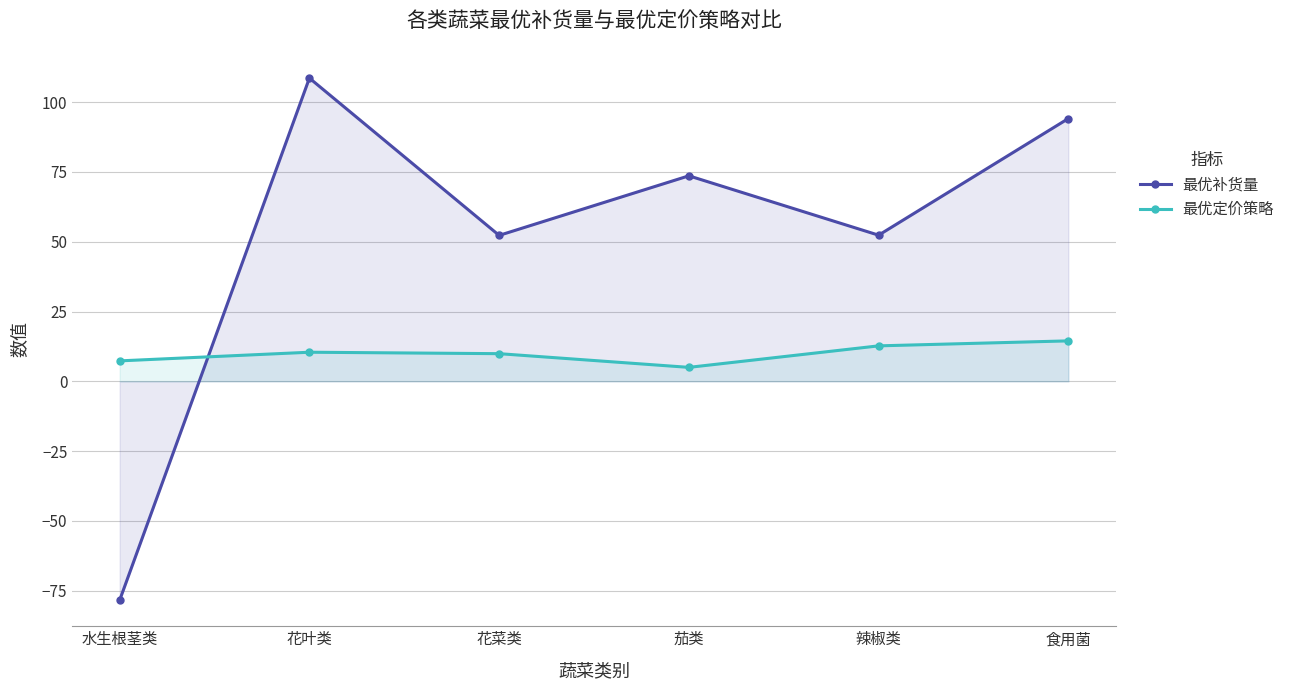

True or false: 最优定价策略 and 最优补货量 cross at least once.

True